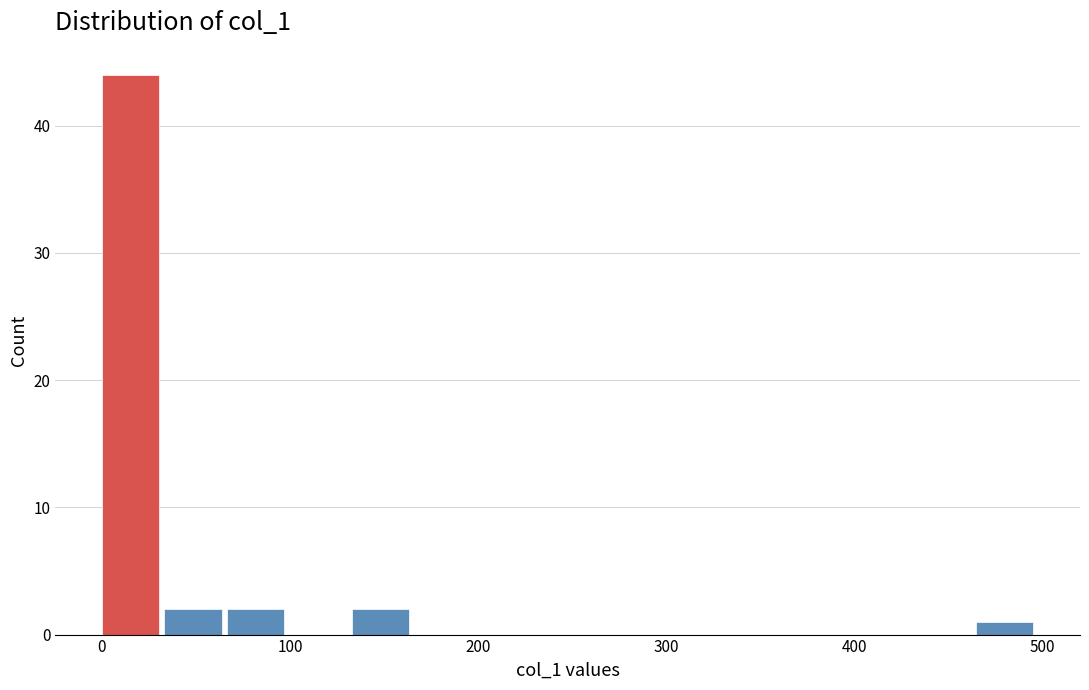

Around what value on the x-axis is the tallest bar? Give the approximate position of its centre, as read against the axis.

20